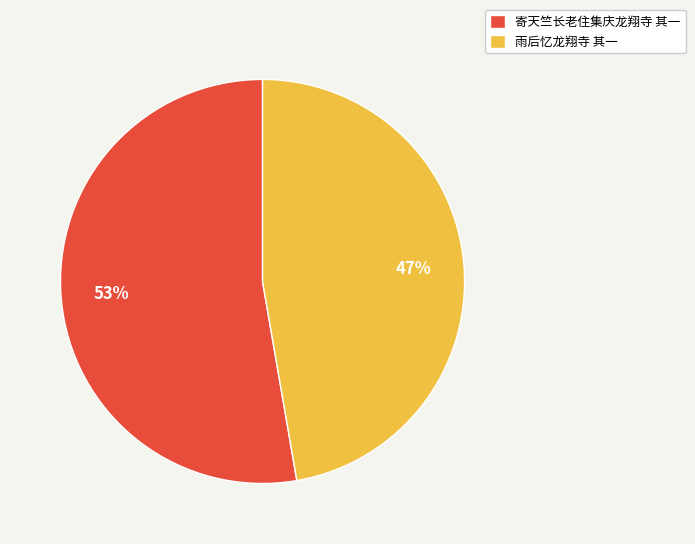

Approximately how many times larger is the value at 雨后忆龙翔寺 其一 compared to 寄天竺长老住集庆龙翔寺 其一?

0.9